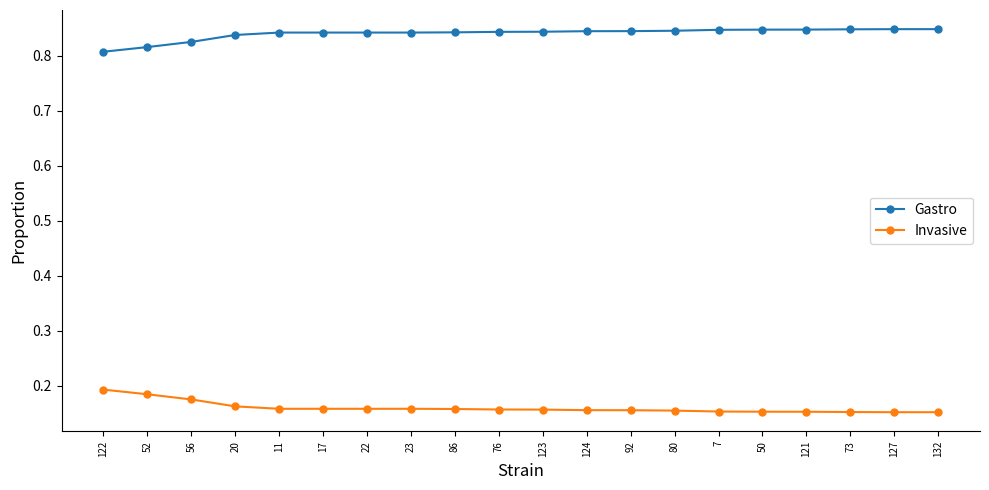

True or false: Gastro and Invasive cross at least once.

False